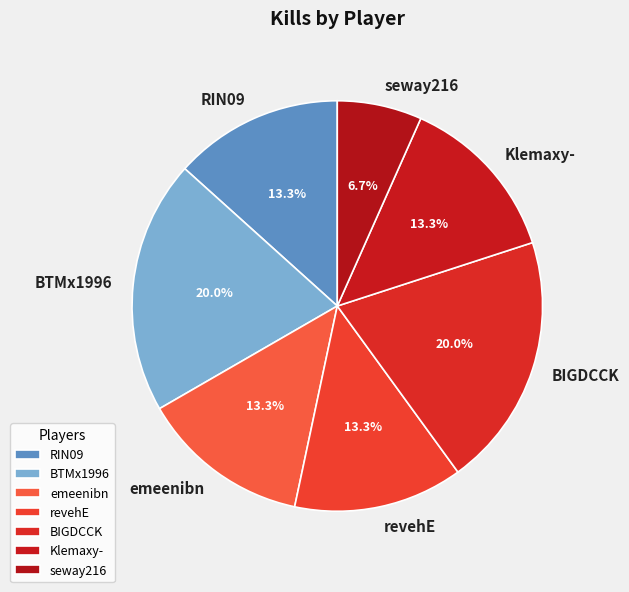

To the nearest percent, what portion does RIN09 represent?

13%